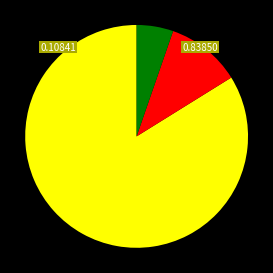

Is there any slice that represents more than half of the pie?

Yes